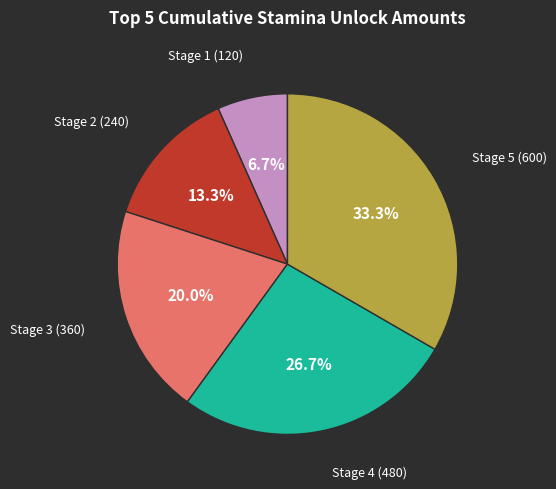

Is there any slice that represents more than half of the pie?

No